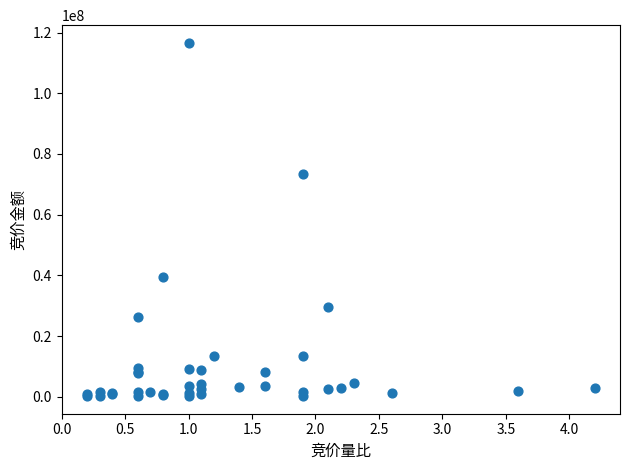

What Y value in the scatter plot is closest to 58405718?

73456318